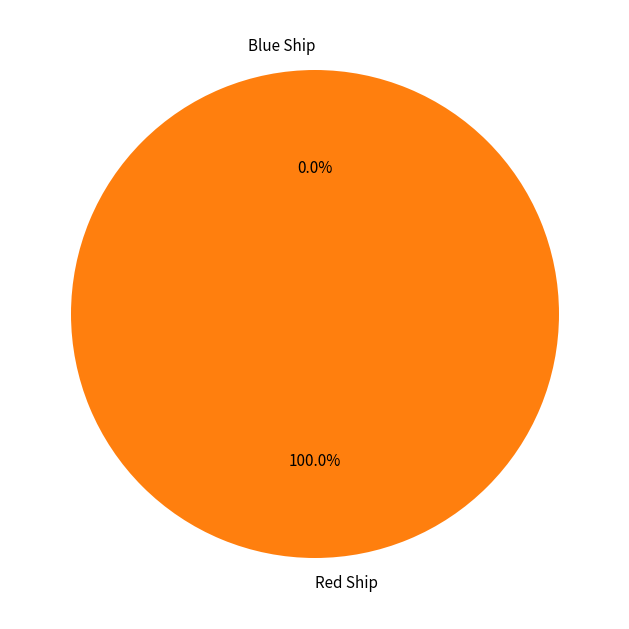

Which slice is the smallest?

Blue Ship